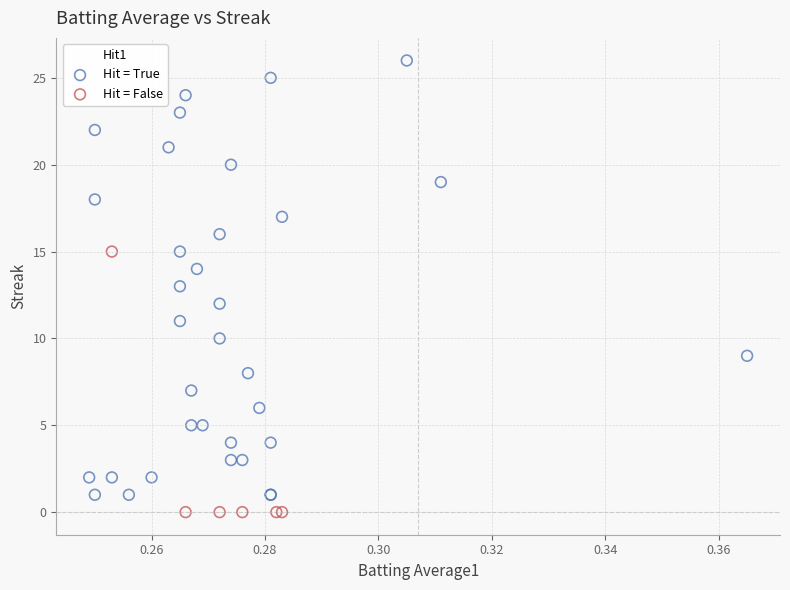

Which series contains the highest Y value?

Hit = True